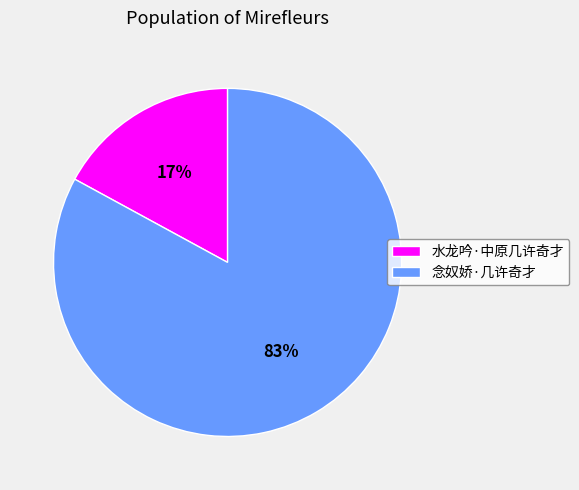

What percentage is the 水龙吟·中原几许奇才 slice, to the nearest percent?

17%